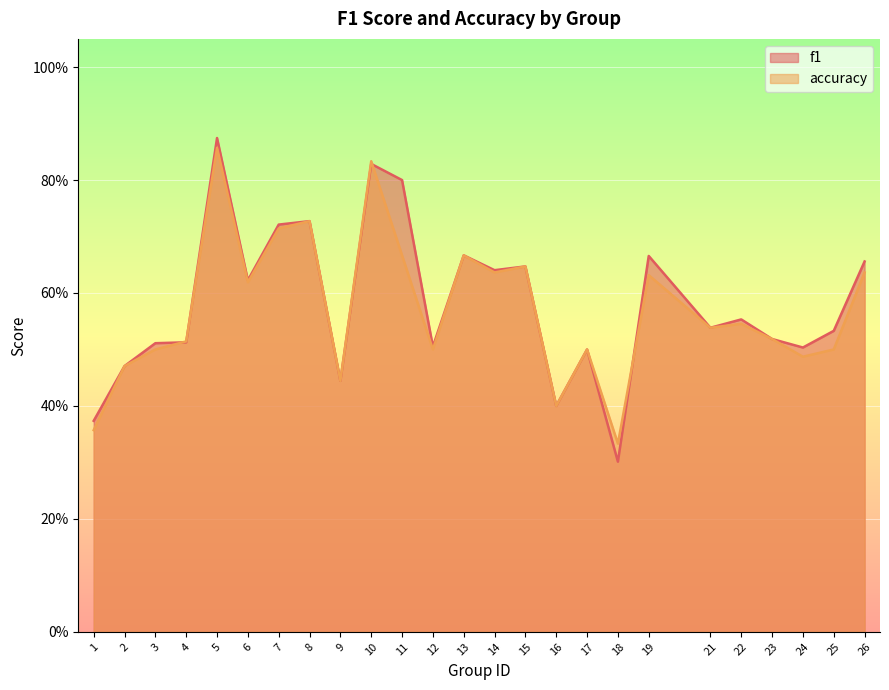

What is the difference between the f1 values at 5 and 14?

0.2